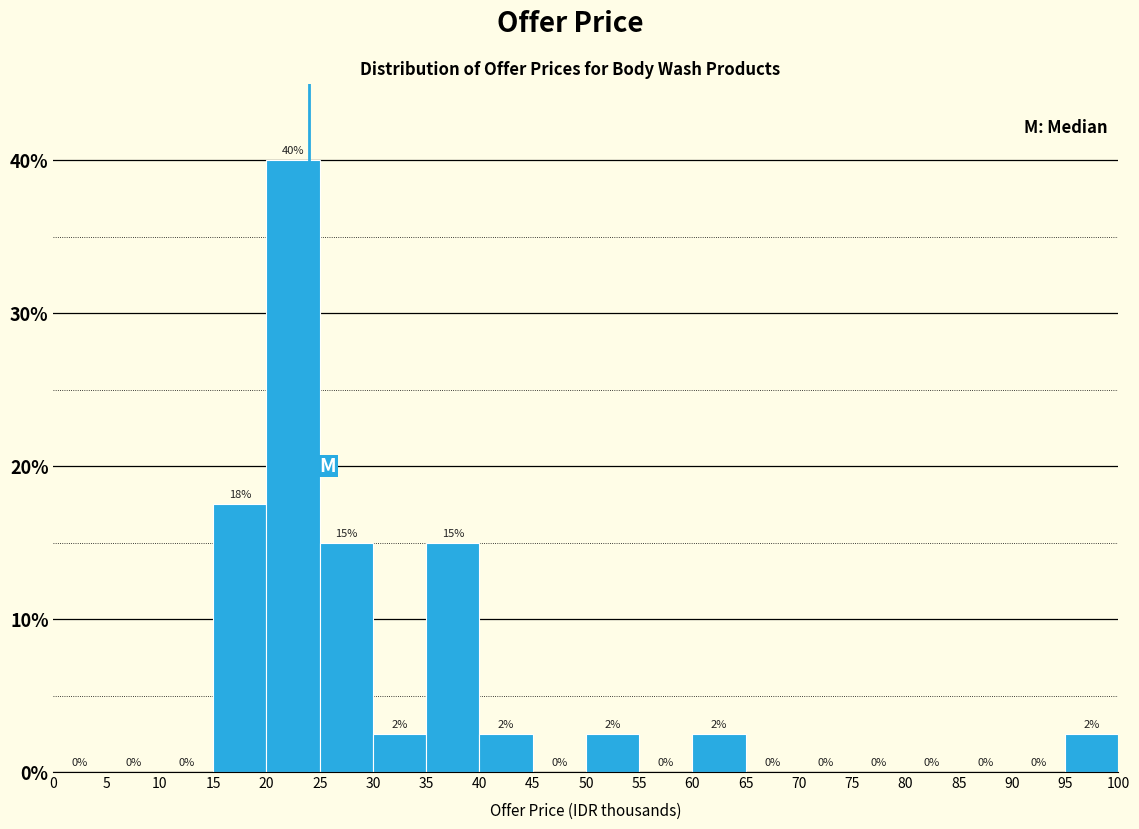

Which range on the x-axis has the tallest bar?

20 to 25